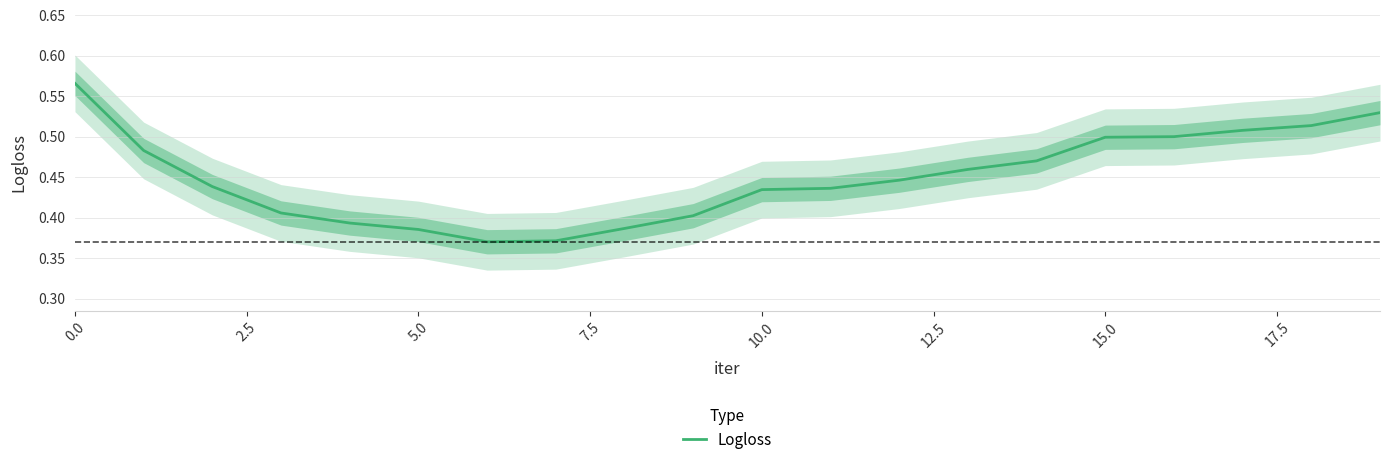

Does the chart have visible grid lines?

Yes